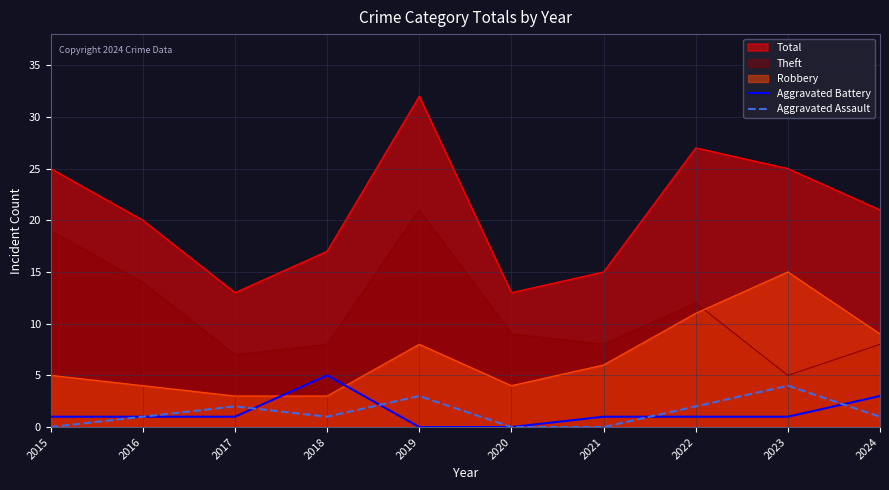

Between 2021 and 2024, which series saw the biggest shift?

Total